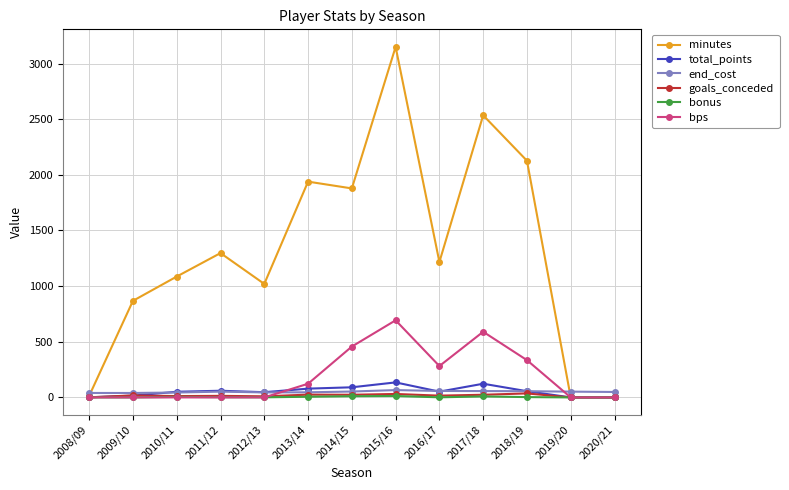

True or false: end_cost and minutes intersect in this chart.

True